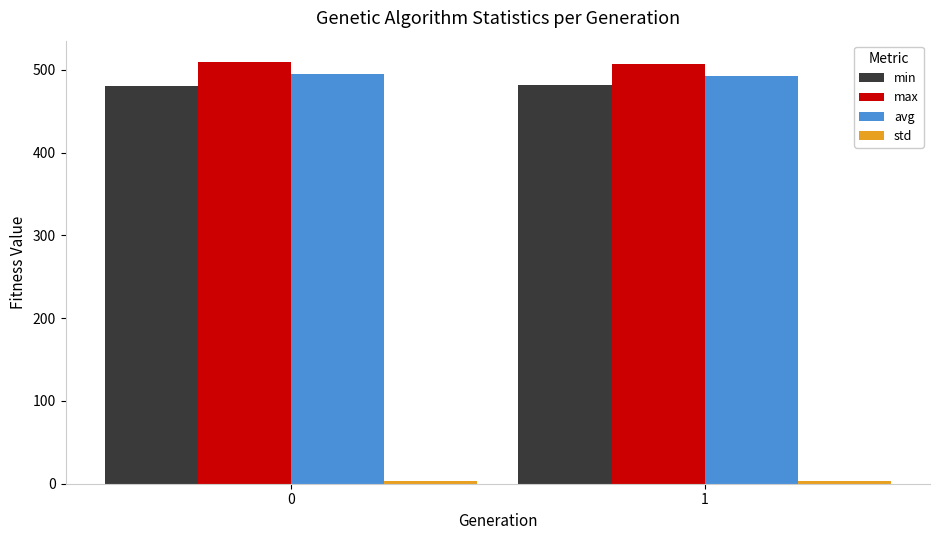

What is the difference between the maximum and minimum values in the max series?

3.0